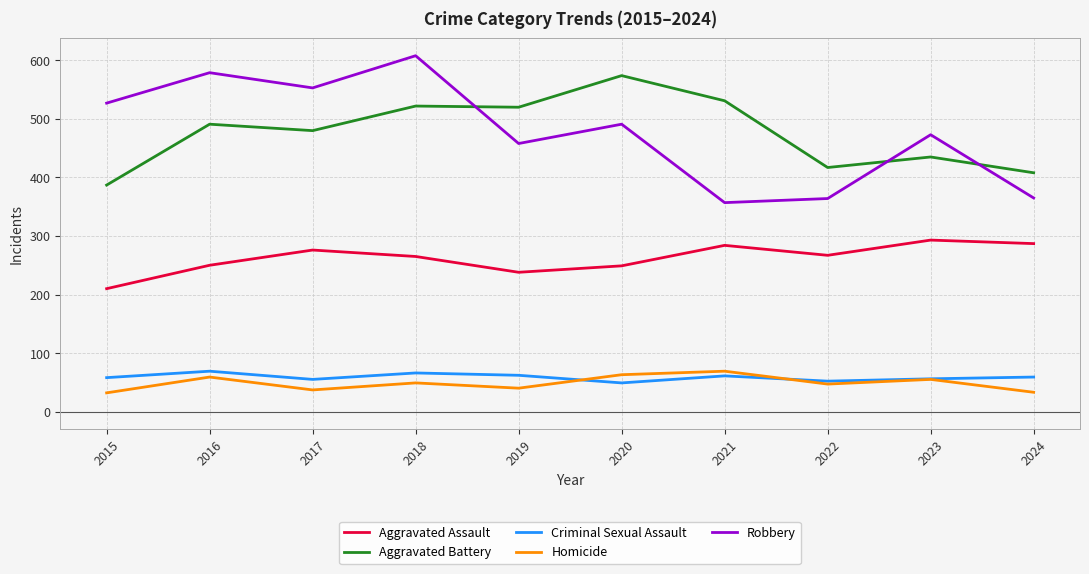

What is the maximum value for Aggravated Battery?

574